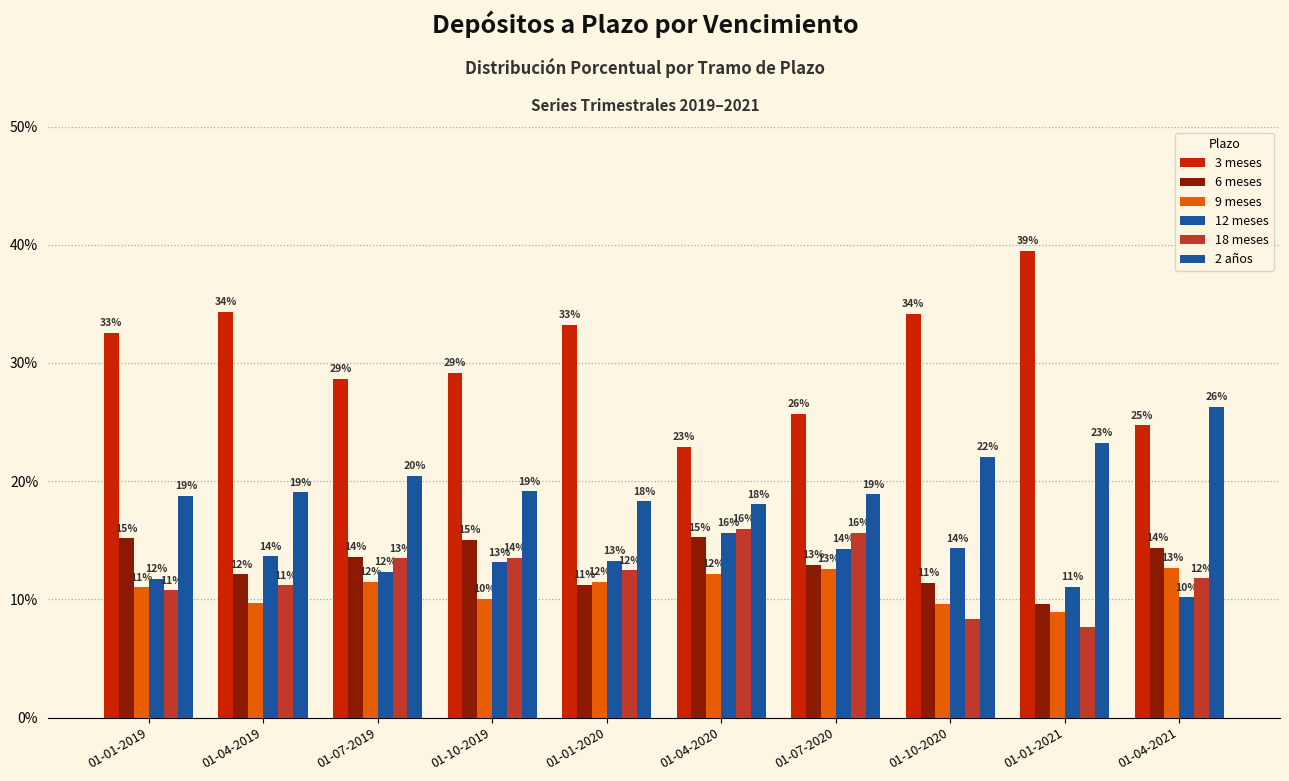

How many bars are there in each group?

6